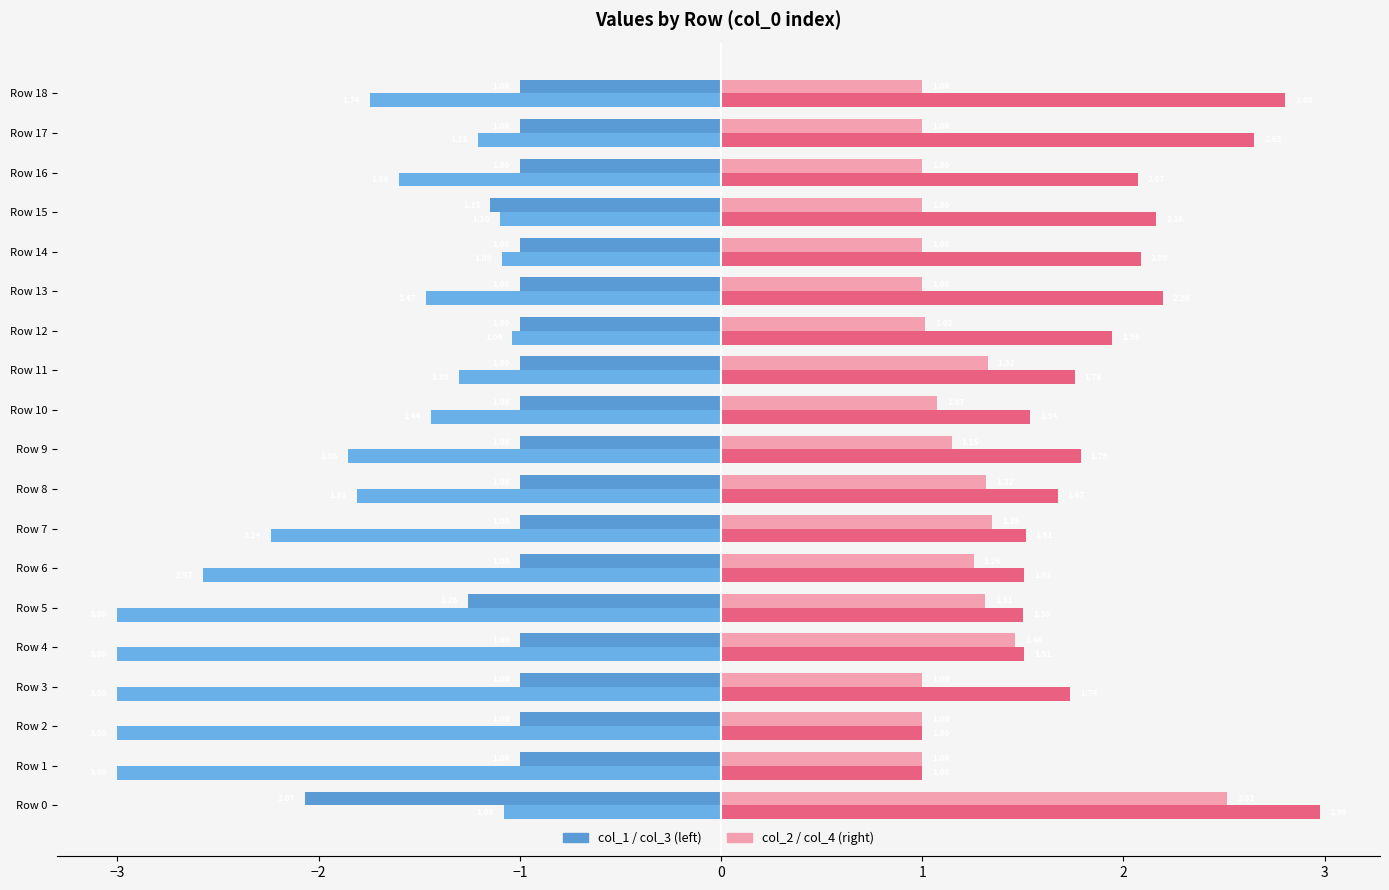

What is the value of the col_2 bar at the 3rd from the left?

1.0